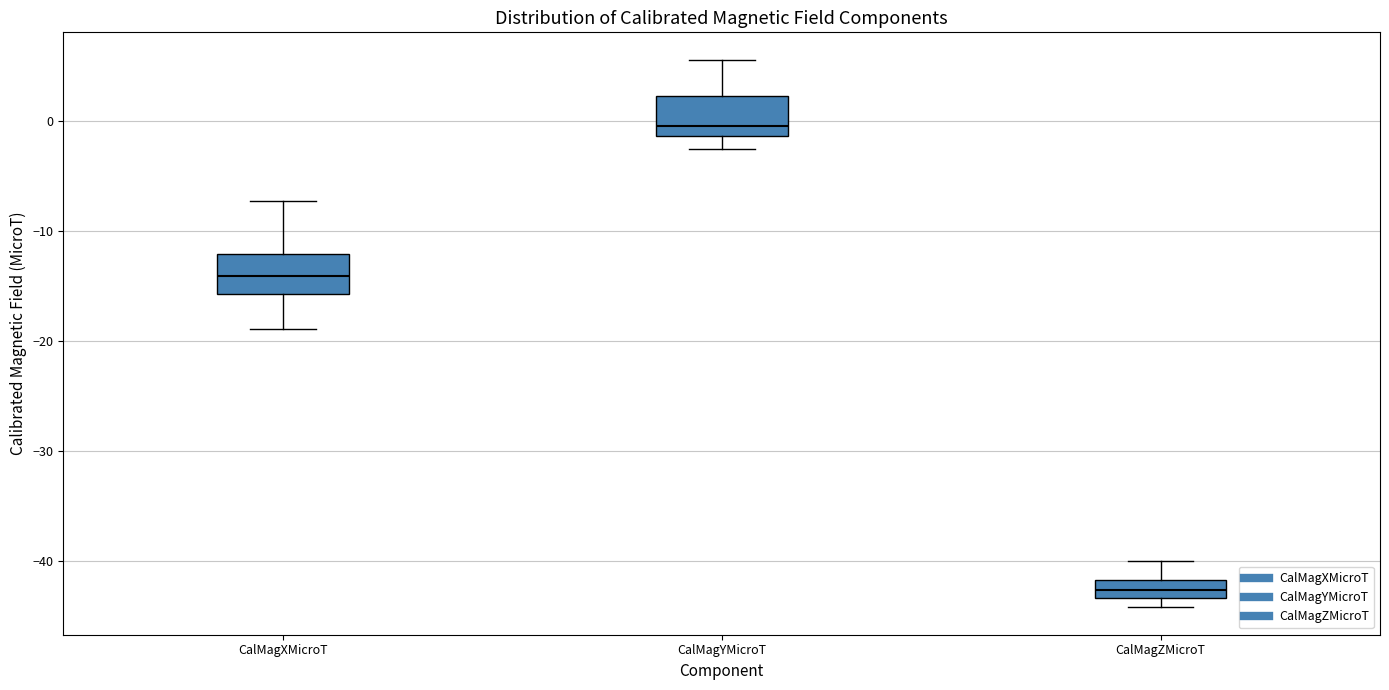

Reading left to right, transcribe this box plot: for each box, give where its median line is, the range the box spans, and where its two whiskers end, as read against the y-axis. The values are not printed on the chart, so give them approximately, as read against the axis.

CalMagXMicroT: median -14, box -16 to -12, whiskers -19 to -7
CalMagYMicroT: median 0, box -1 to 2, whiskers -3 to 6
CalMagZMicroT: median -43 (inside the box), box -43 to -42, whiskers -44 to -40